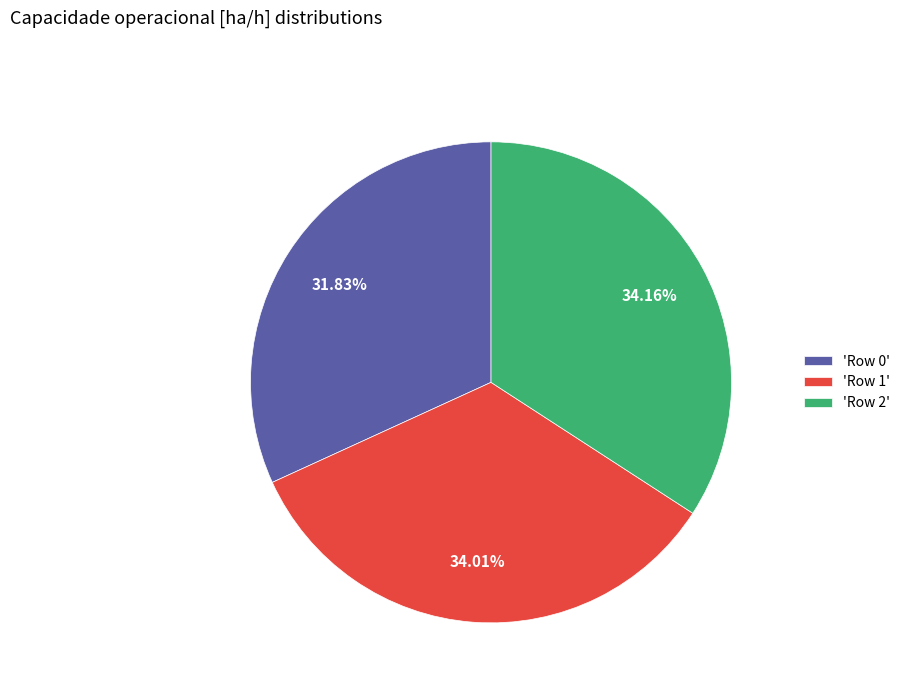

Does any single category account for the majority?

No